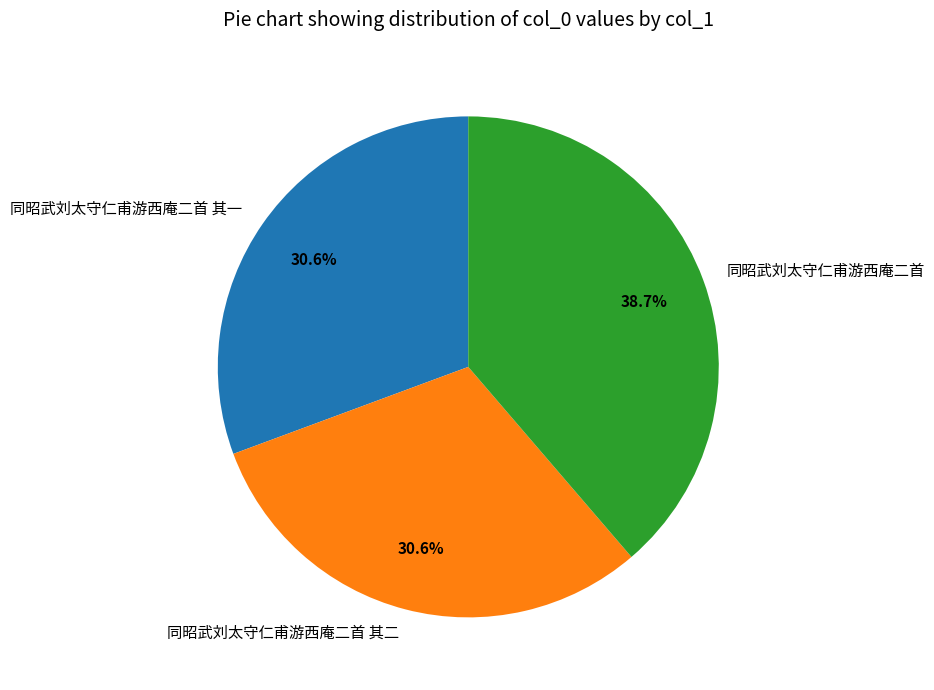

Which slice is the largest?

同昭武刘太守仁甫游西庵二首